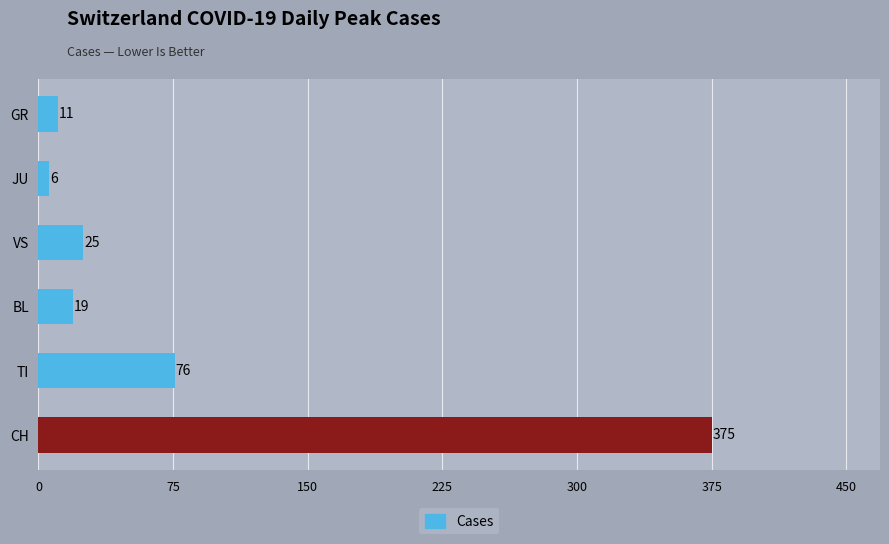

Reading top to bottom, what are all the values shown in this chart?

GR=11	JU=6	VS=25	BL=19	TI=76	CH=375